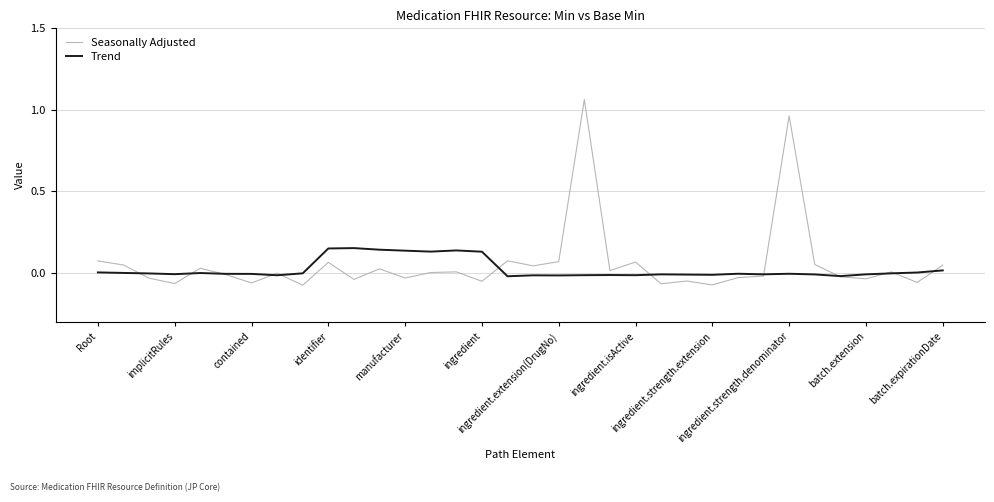

Which series has the widest spread of values?

Seasonally Adjusted